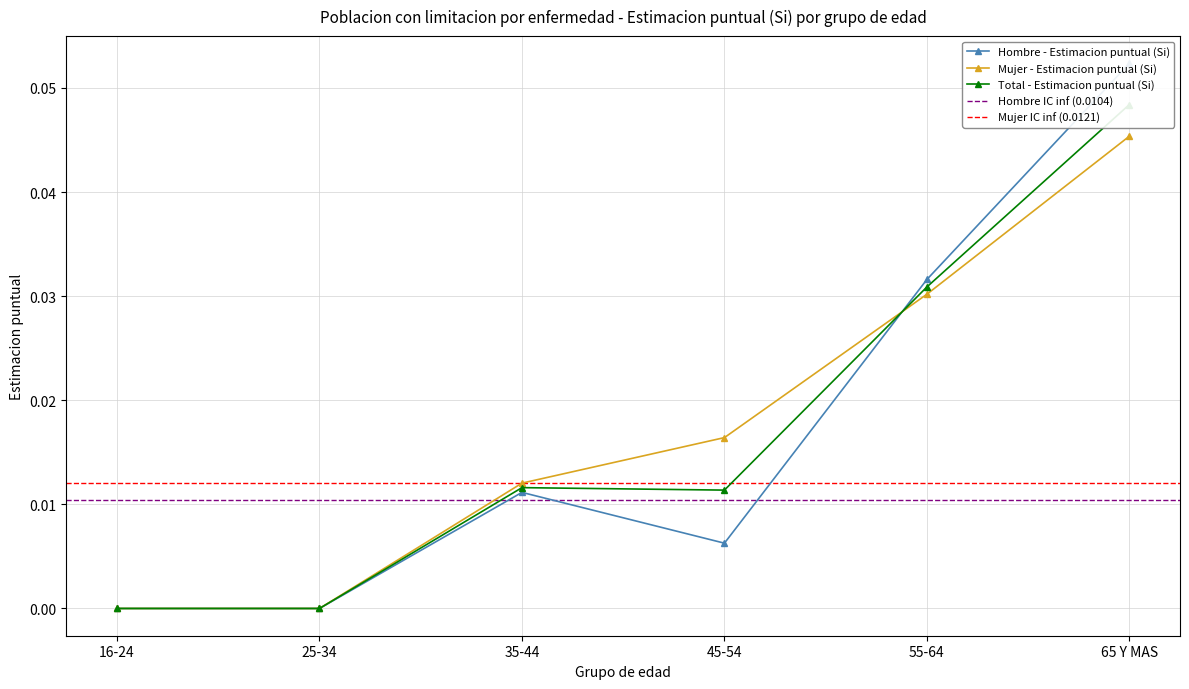

What position from the right is 55-64?

2